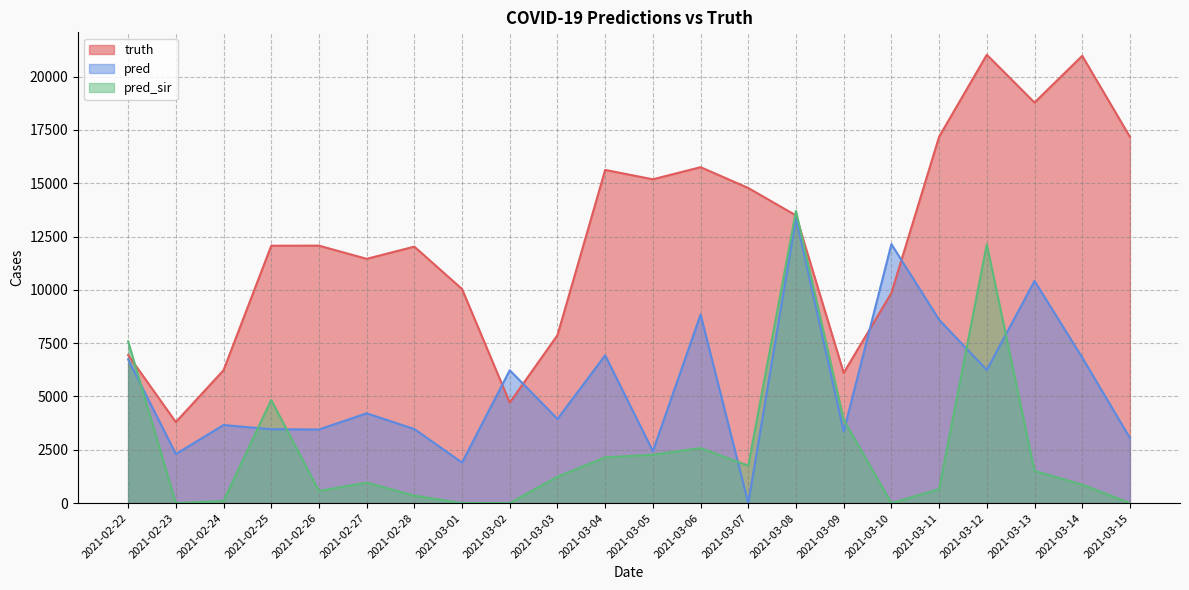

How many data points in pred are above 4209?

10